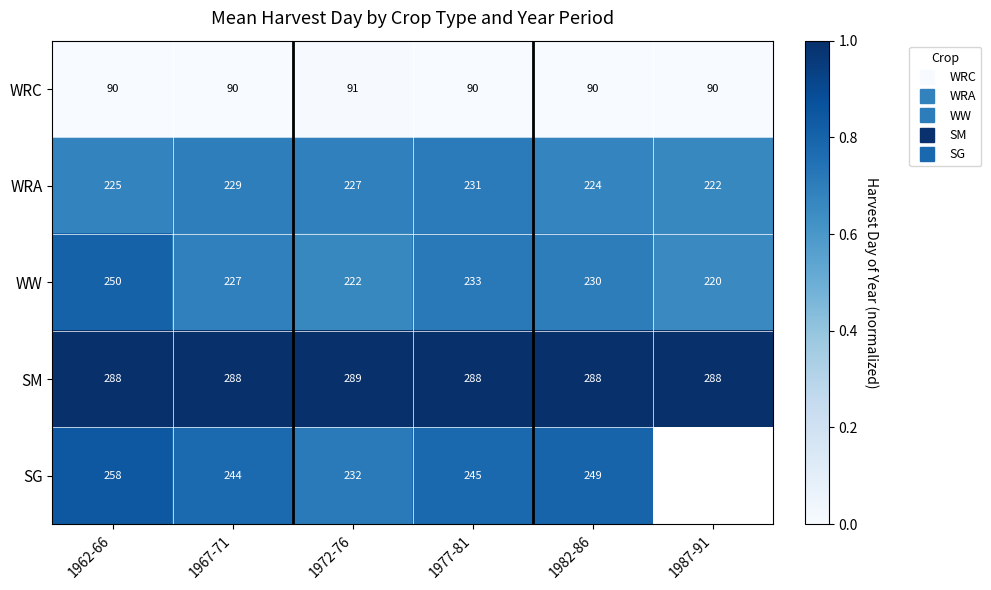

Which label corresponds to the largest value in the chart?

1972-76